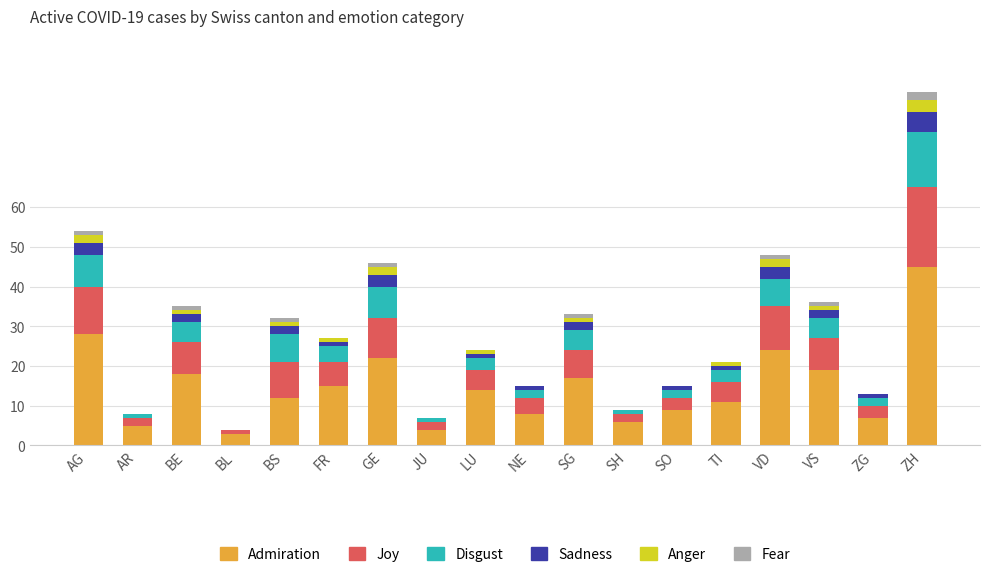

Where does the Admiration series first go above 14?

AG